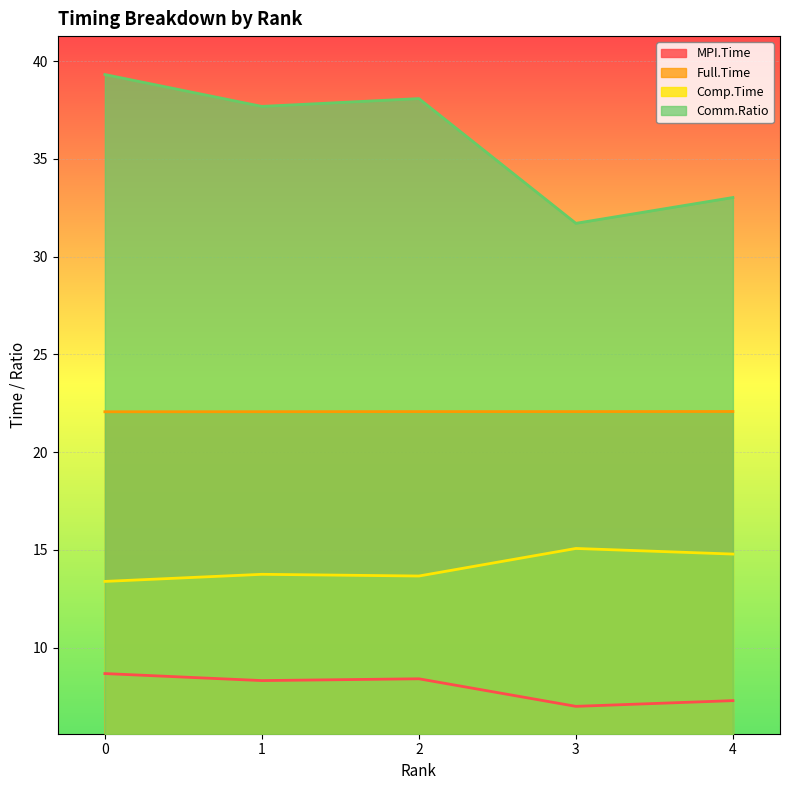

What is the difference between the maximum and minimum values in the MPI.Time series?

1.7